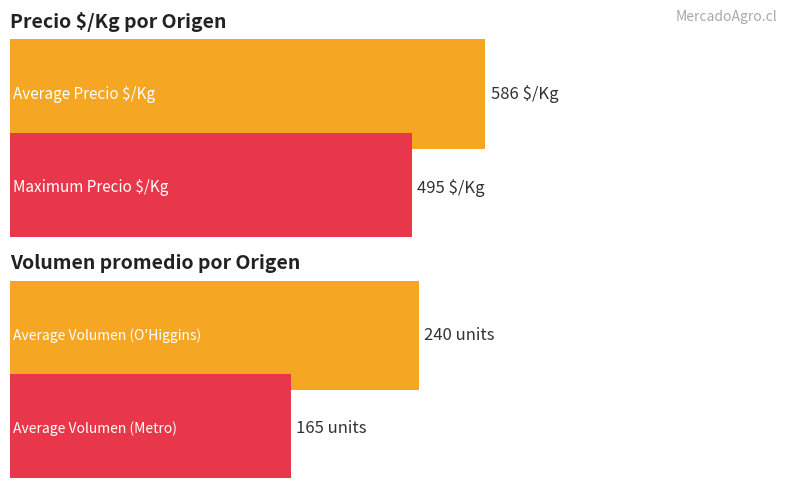

Where is Volumen nearest to the value 180?

Región Metropolitana